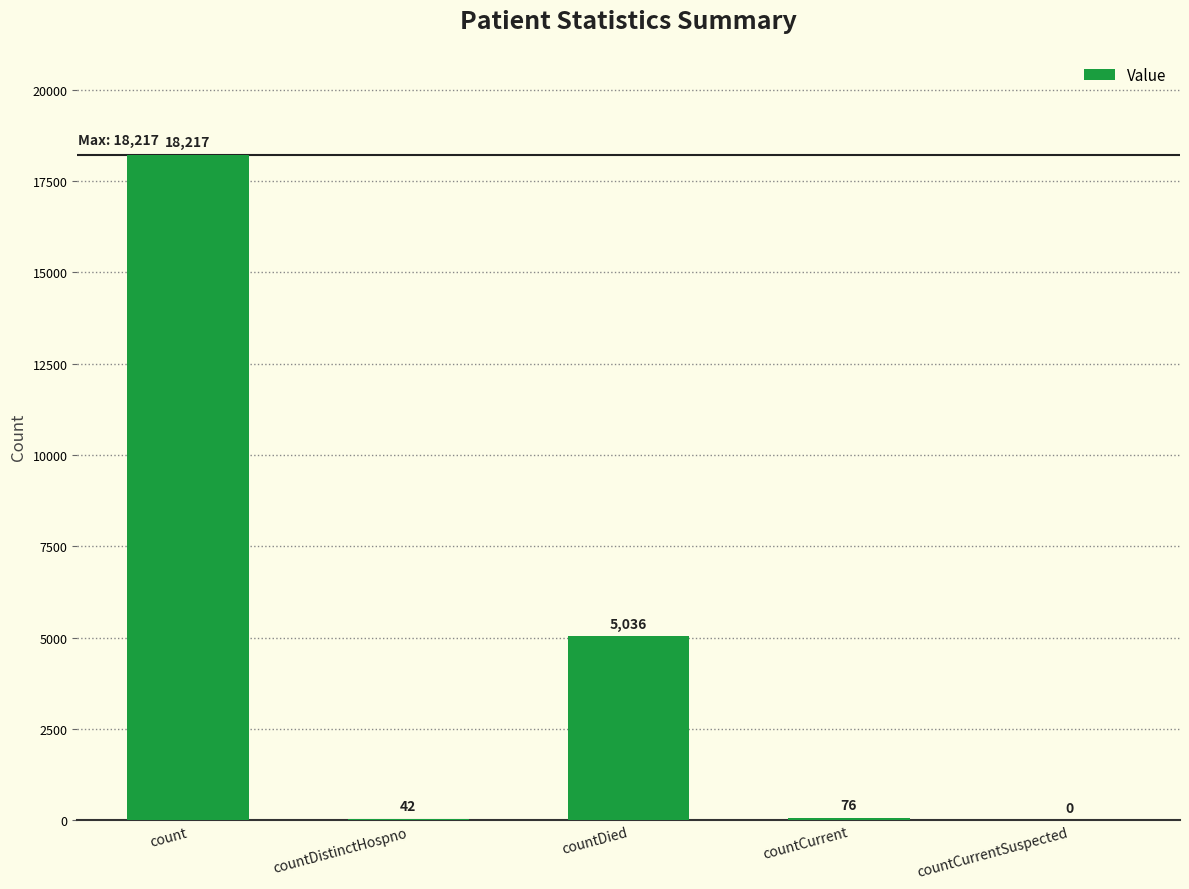

At which category does the chart reach its peak across all series?

count